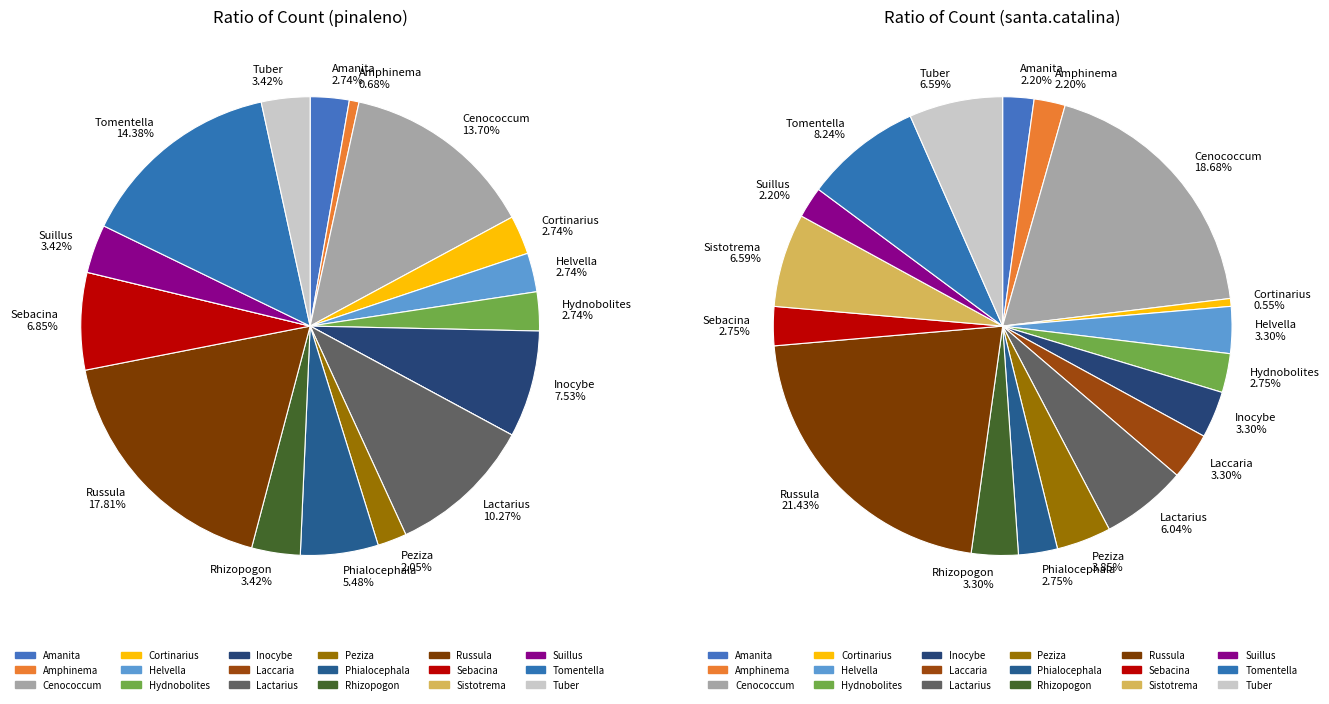

Combined, do Russula and Sebacina account for over 50%?

No